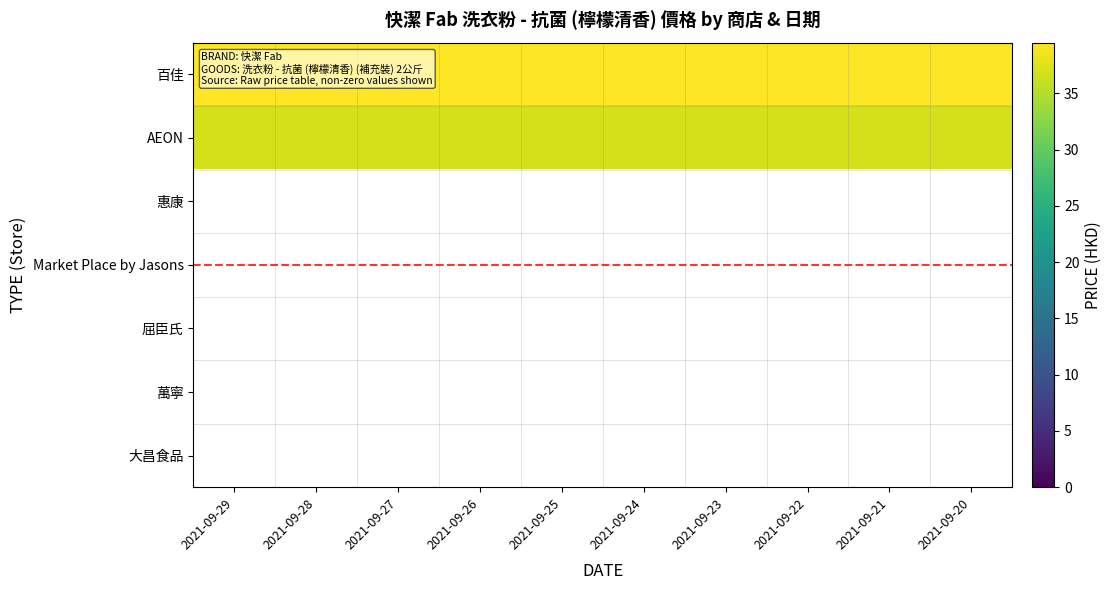

Which label corresponds to the largest value in the chart?

2021-09-29